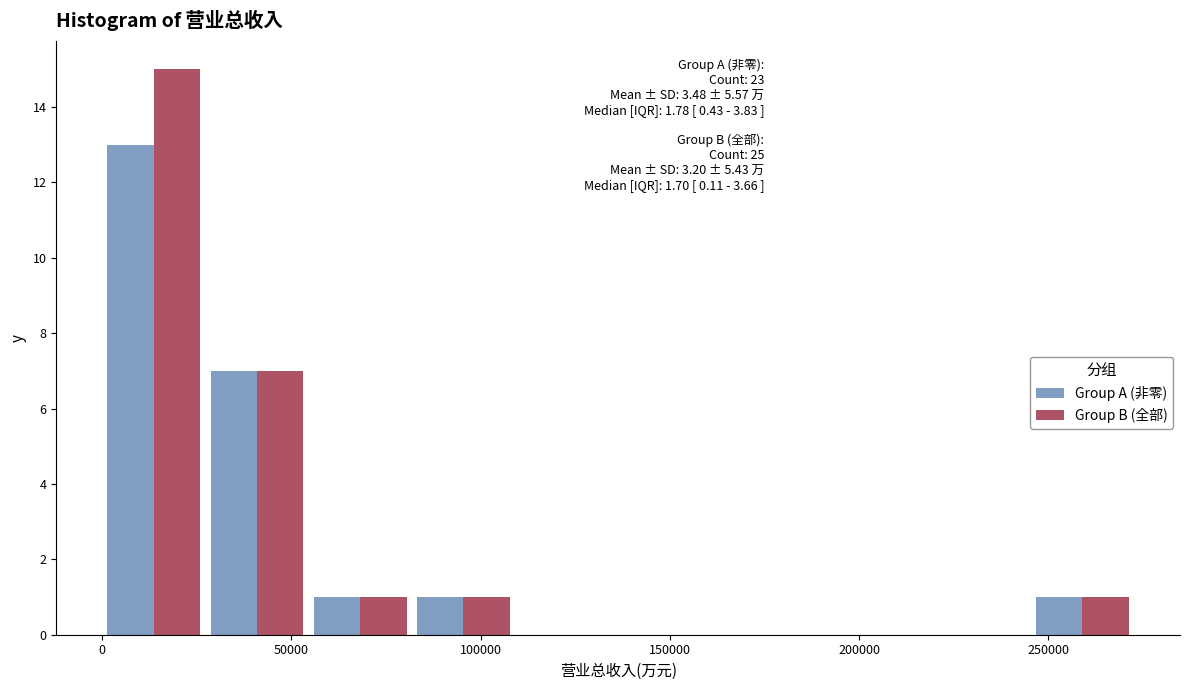

In the Group B (全部) series, which range on the x-axis has the tallest bar?

0 to 25000